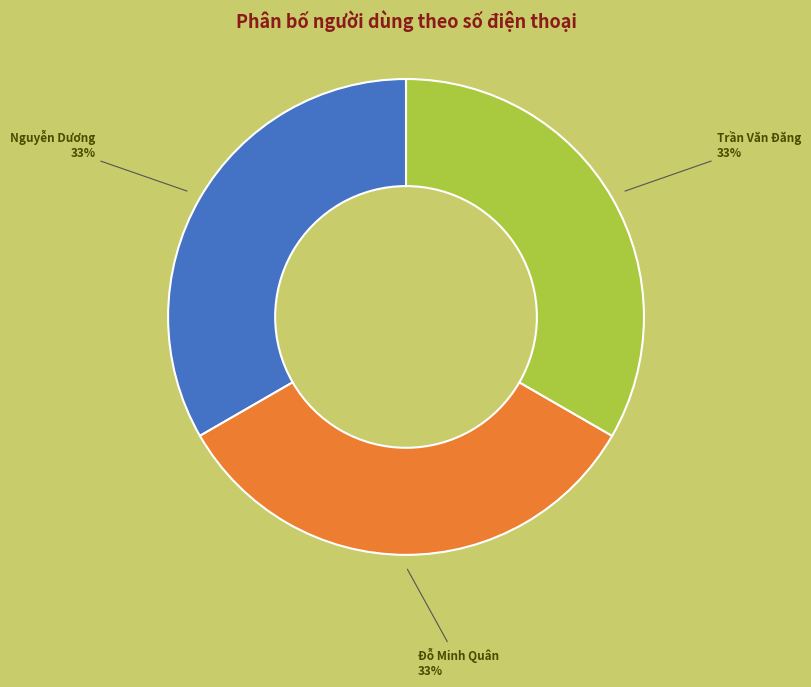

To the nearest percent, what portion does Đỗ Minh Quân represent?

33%